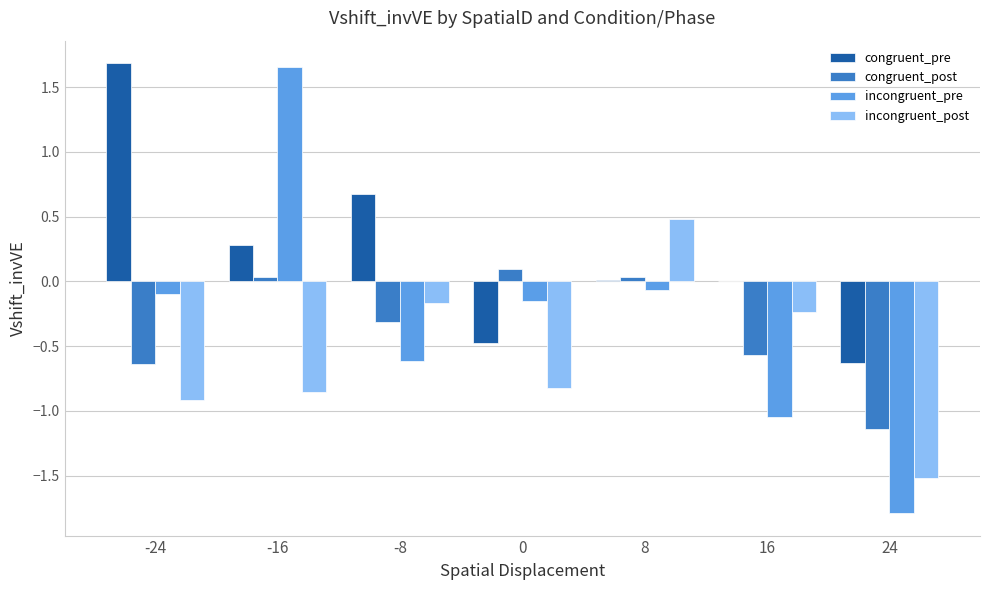

Which series has the largest total across all categories?

congruent_pre